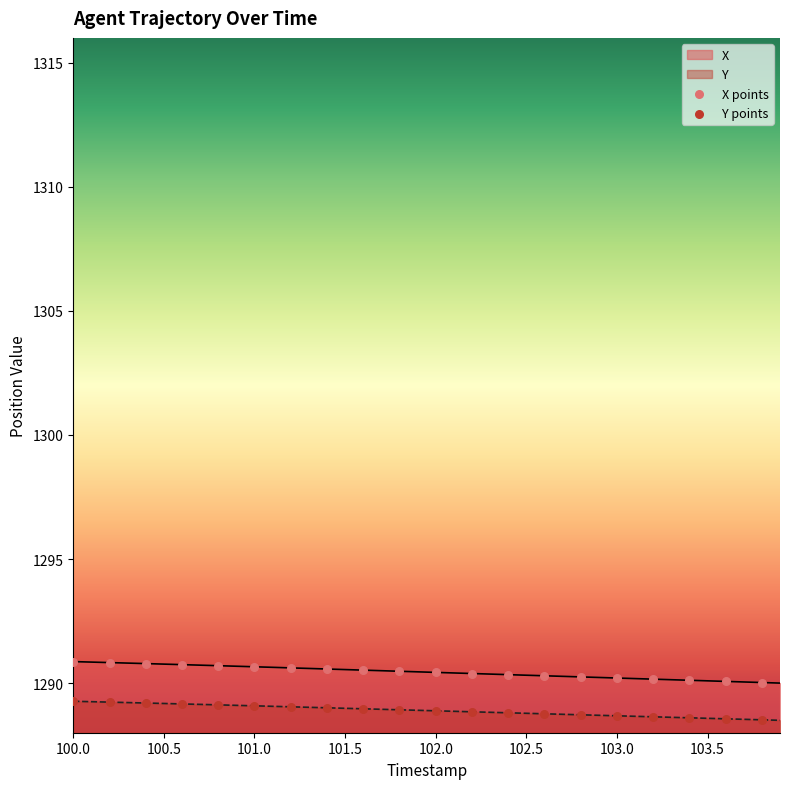

Which series contains the lowest Y value?

Y